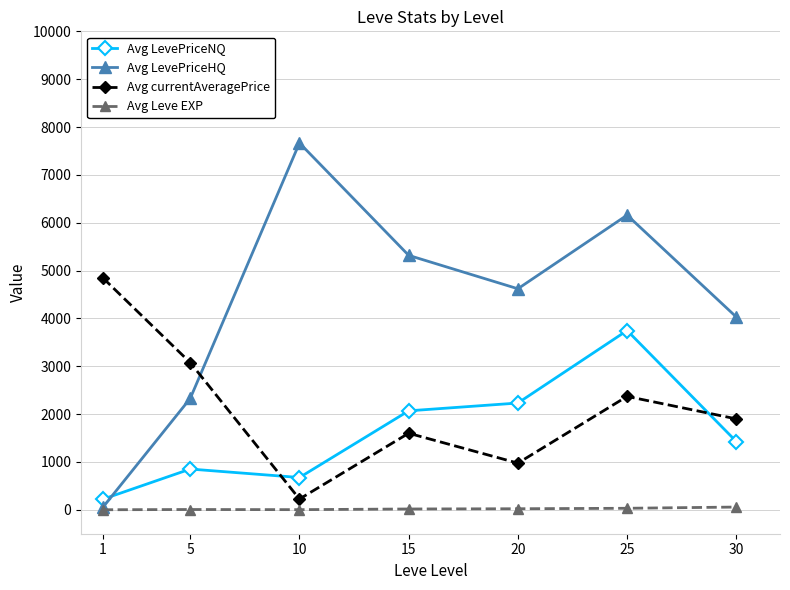

What is the minimum value shown in the chart?

1.0